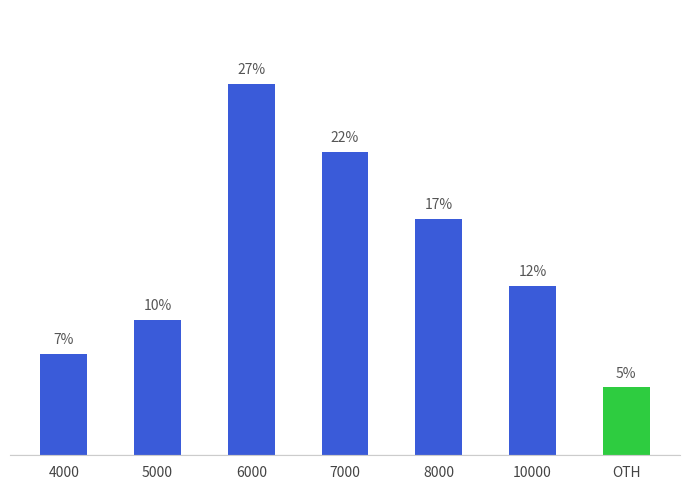

Are the bars horizontal?

No